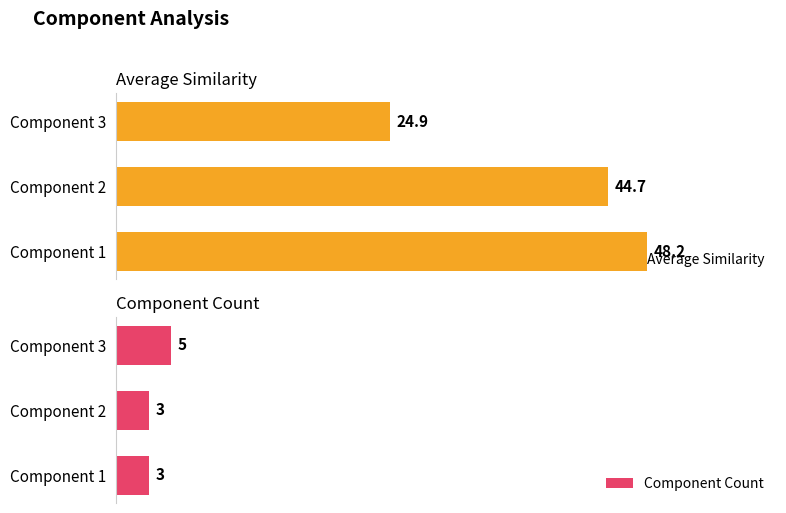

Rank the series by their average value, from lowest to highest.

Component Count, Average Similarity